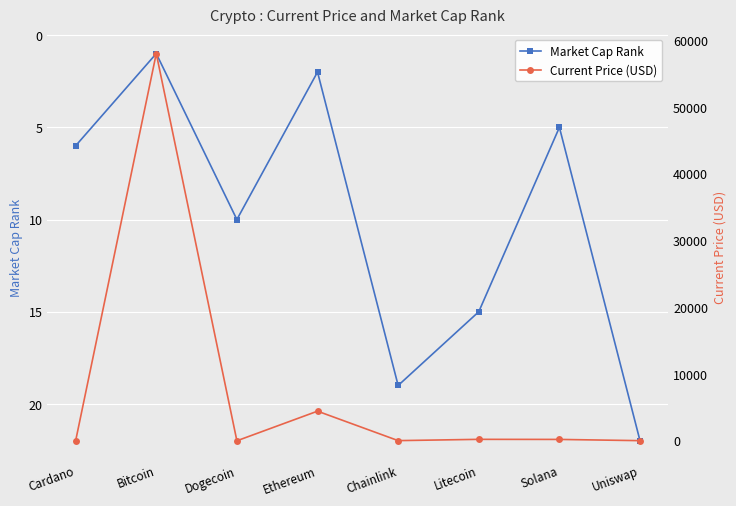

What are all the series names shown in the legend?

Market Cap Rank, Current Price (USD)